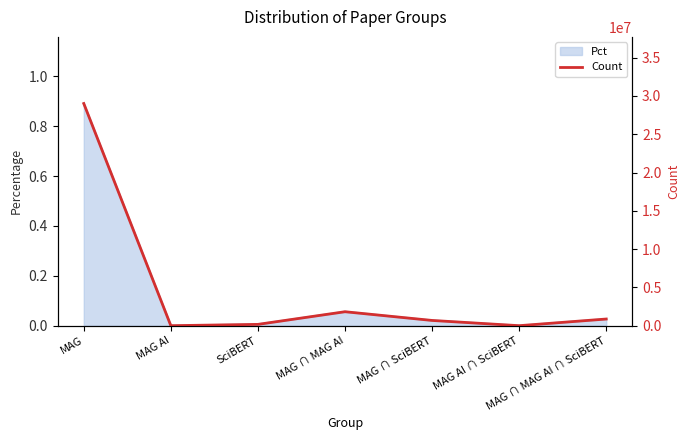

Does the chart display data point markers on the line(s)?

No